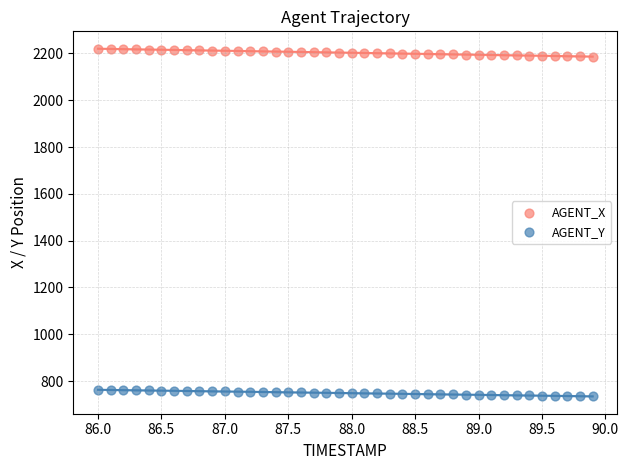

What are all the series names shown in the legend?

AGENT_X, AGENT_Y